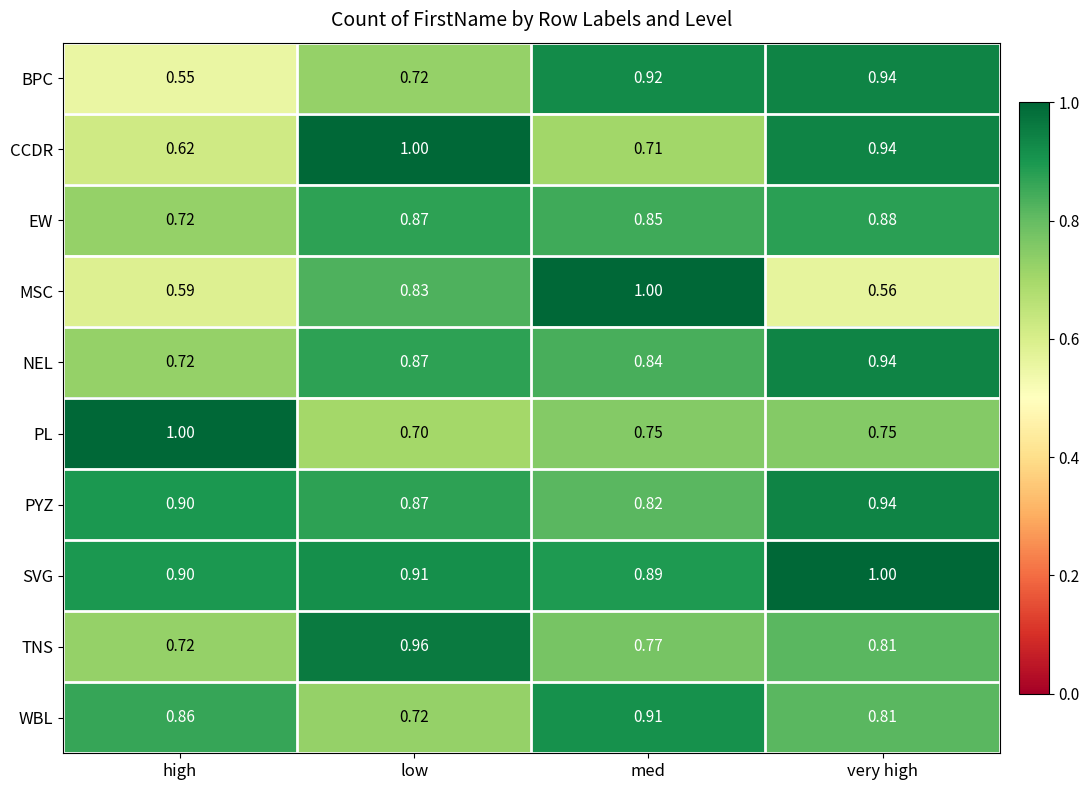

Which category has the highest value in the SVG series?

very high